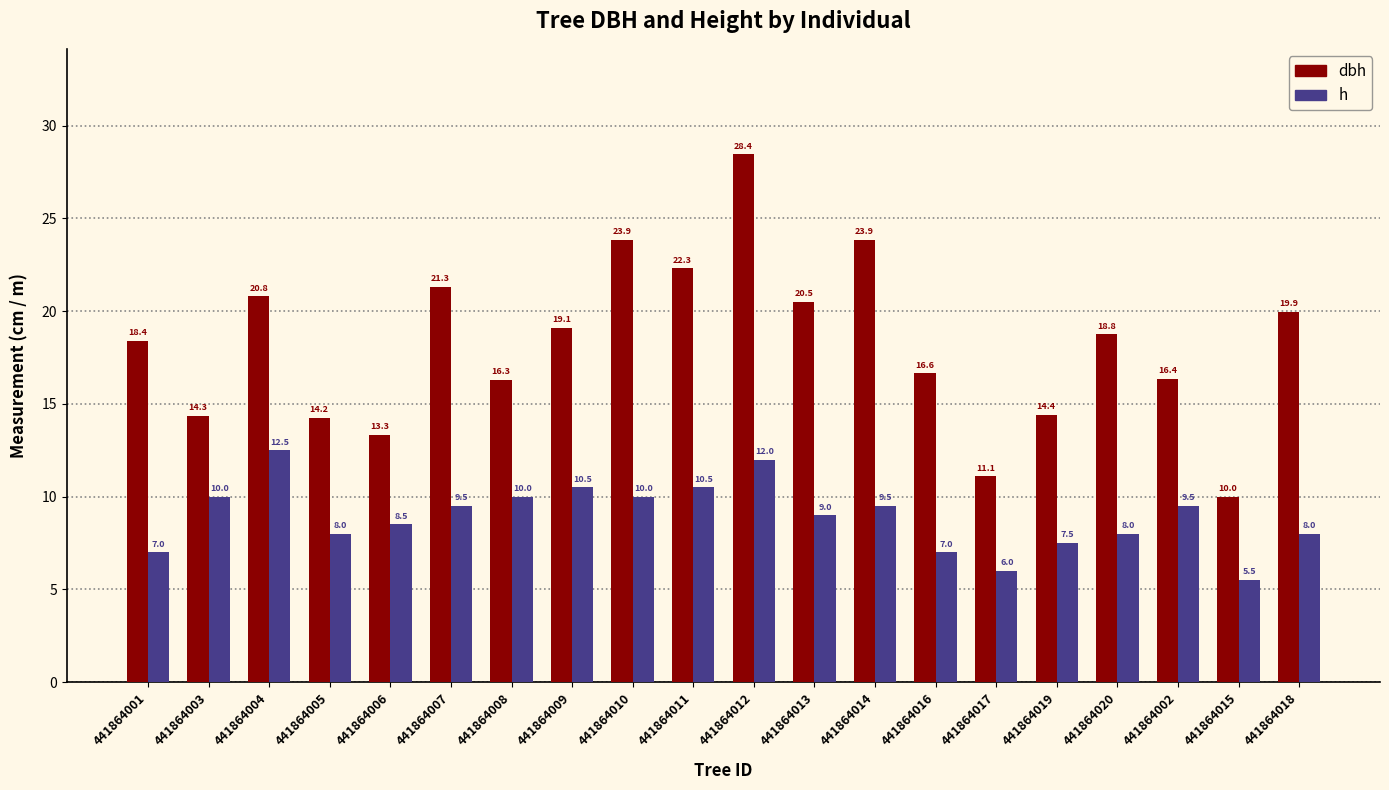

What is the spread (max minus min) of values at 441864019?

6.9